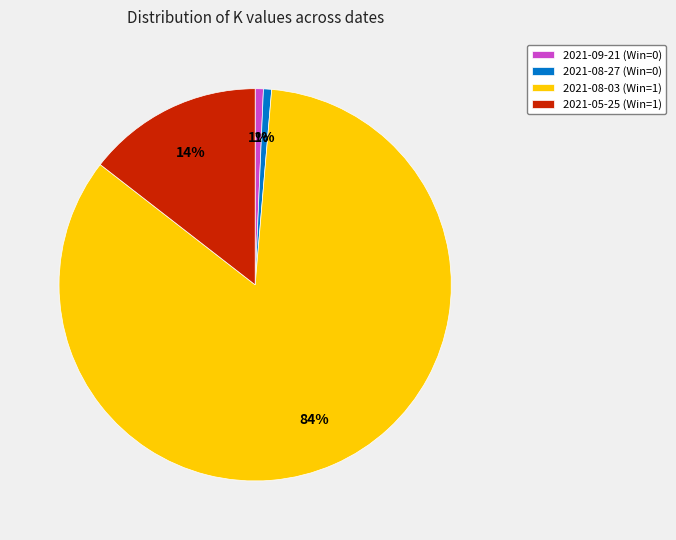

Is the sum of 2021-09-21 (Win=0) and 2021-08-27 (Win=0) greater than half?

No